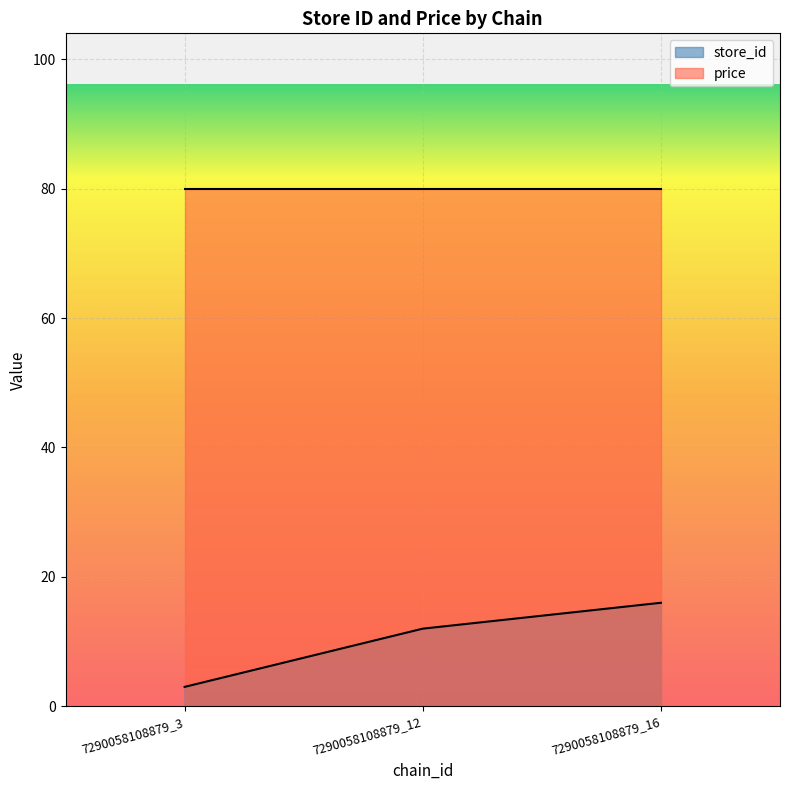

List the labels in order of value, largest first.

7290058108879_16, 7290058108879_12, 7290058108879_3